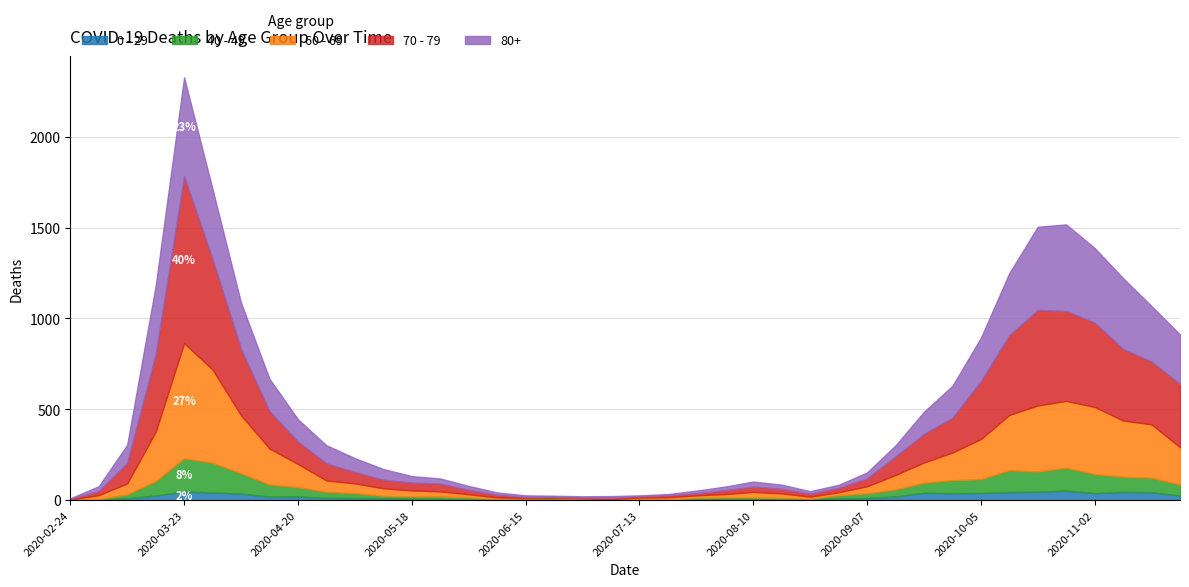

Which category has the lowest value in the 70 - 79 series?

2020-02-24